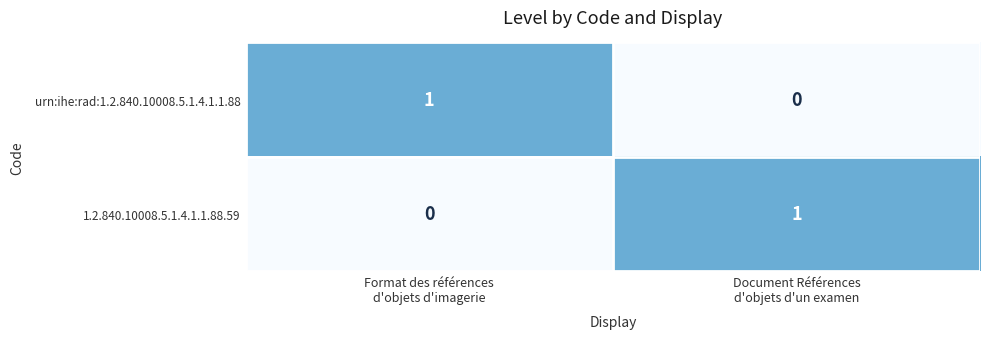

How many values in the 1.2.840.10008.5.1.4.1.1.88.59 series are below 1?

1